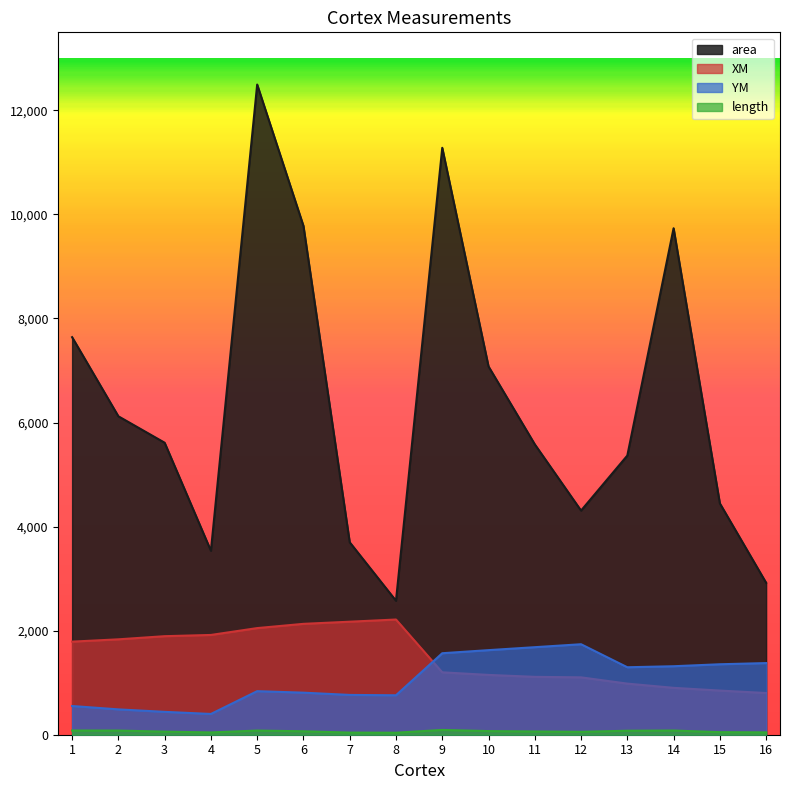

True or false: length has more than 1 points higher than both neighbors.

True